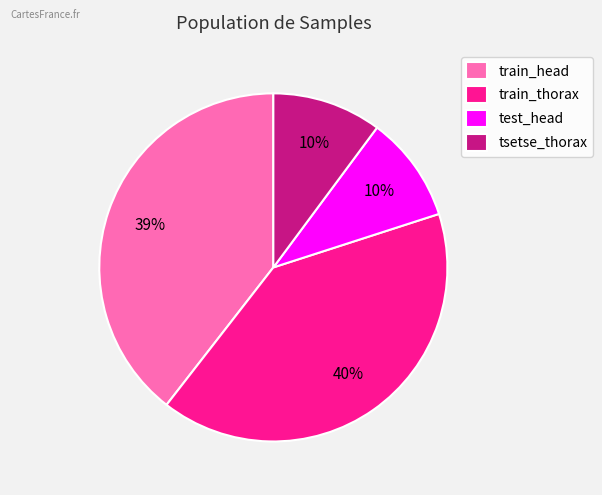

Does train_thorax account for over 50% of the chart?

No